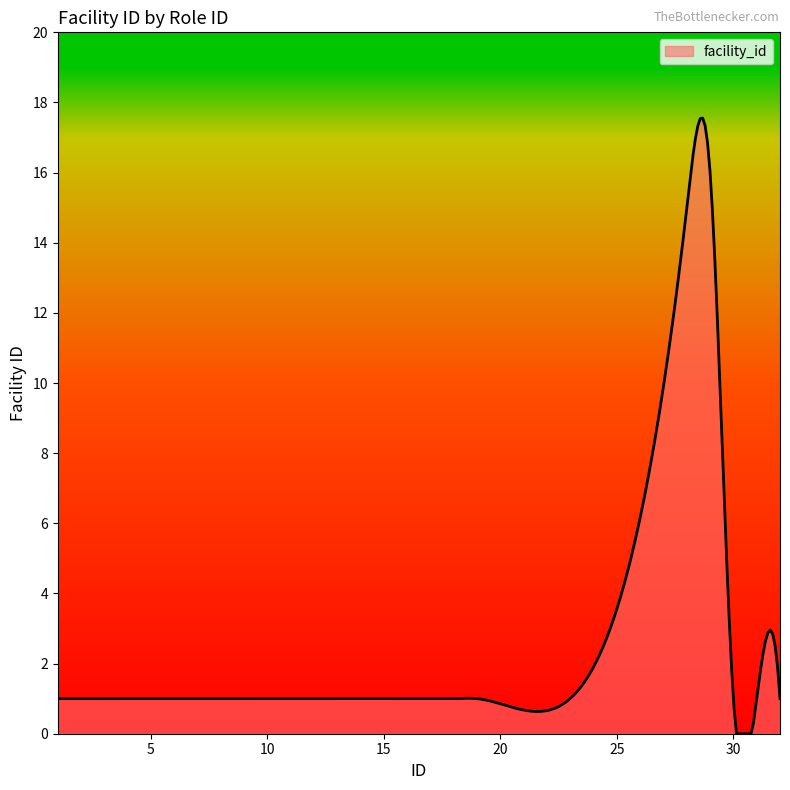

What is the difference between the maximum and minimum values?

17.6